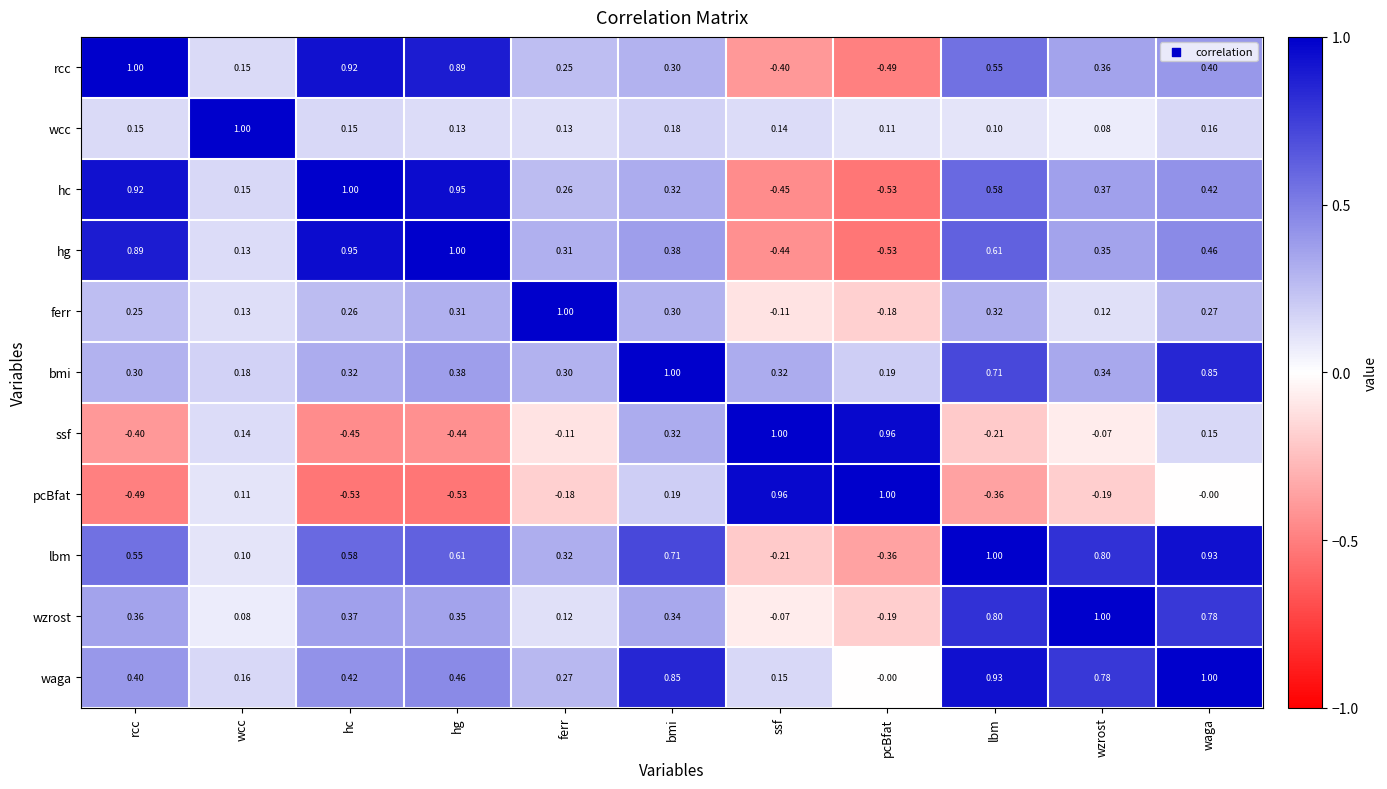

Which category has the highest value in the wzrost series?

wzrost